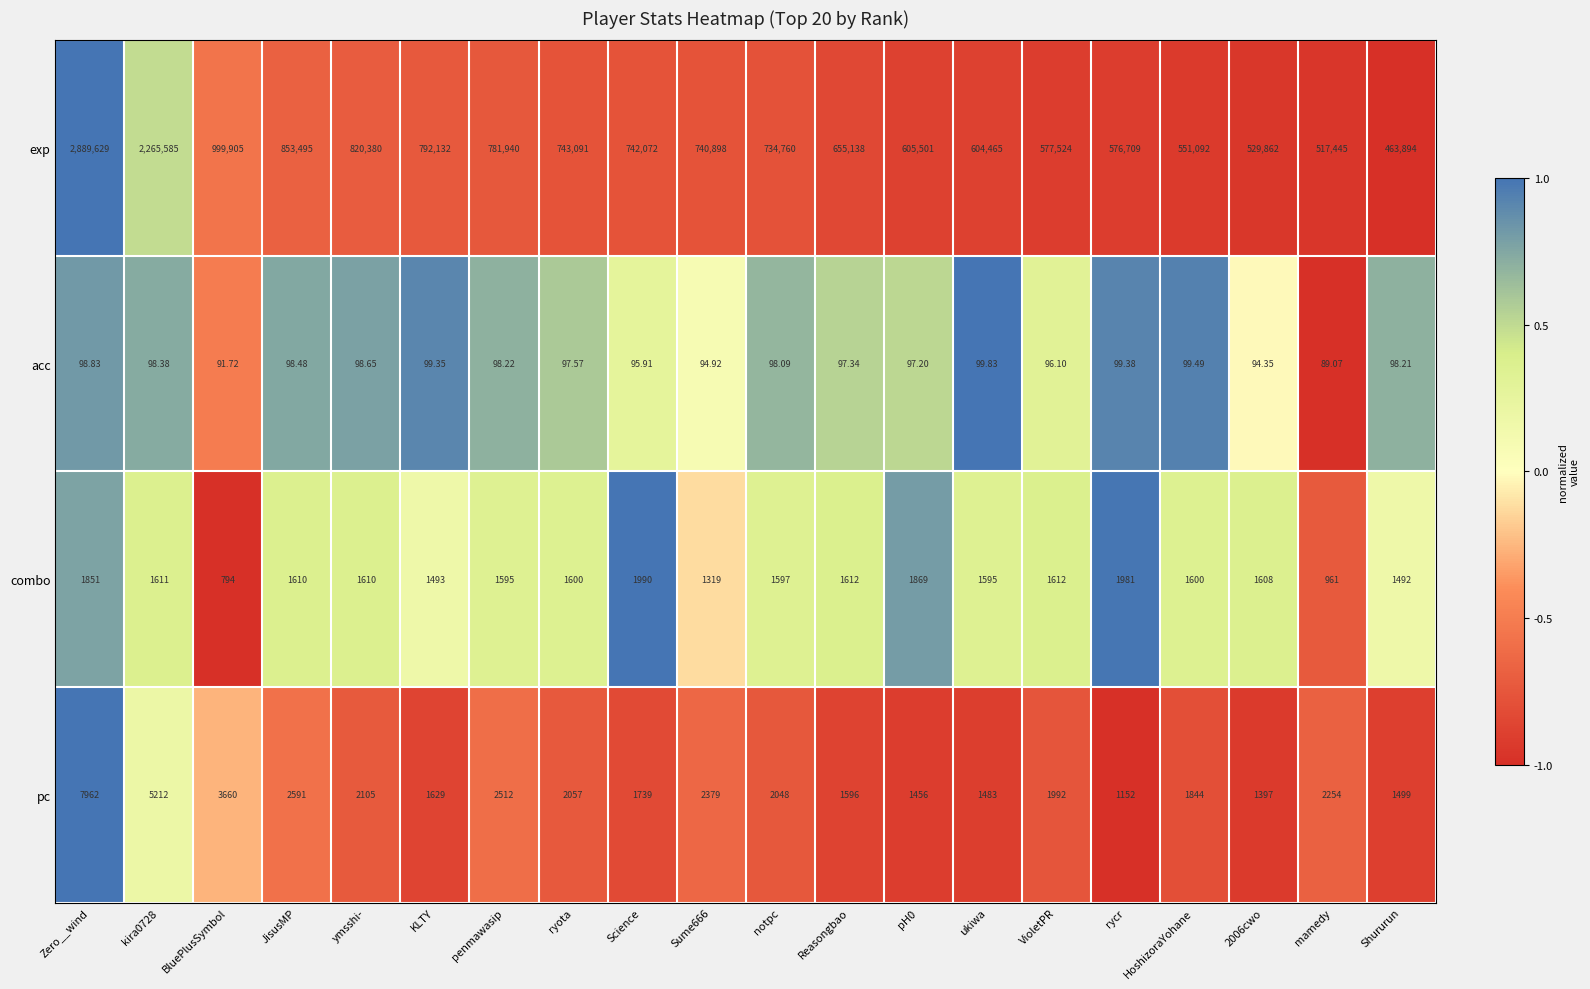

Rank the series by their maximum value, from lowest to highest.

acc, combo, pc, exp